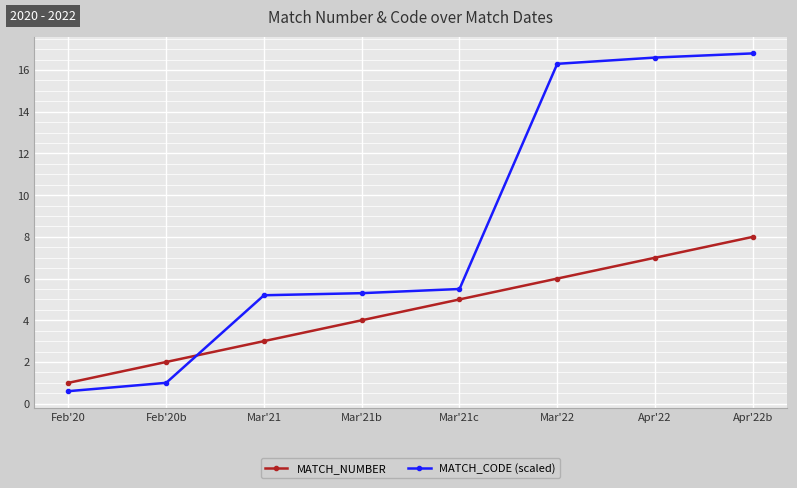

What value does the MATCH_CODE (scaled) series have at Feb'20b?

1.0